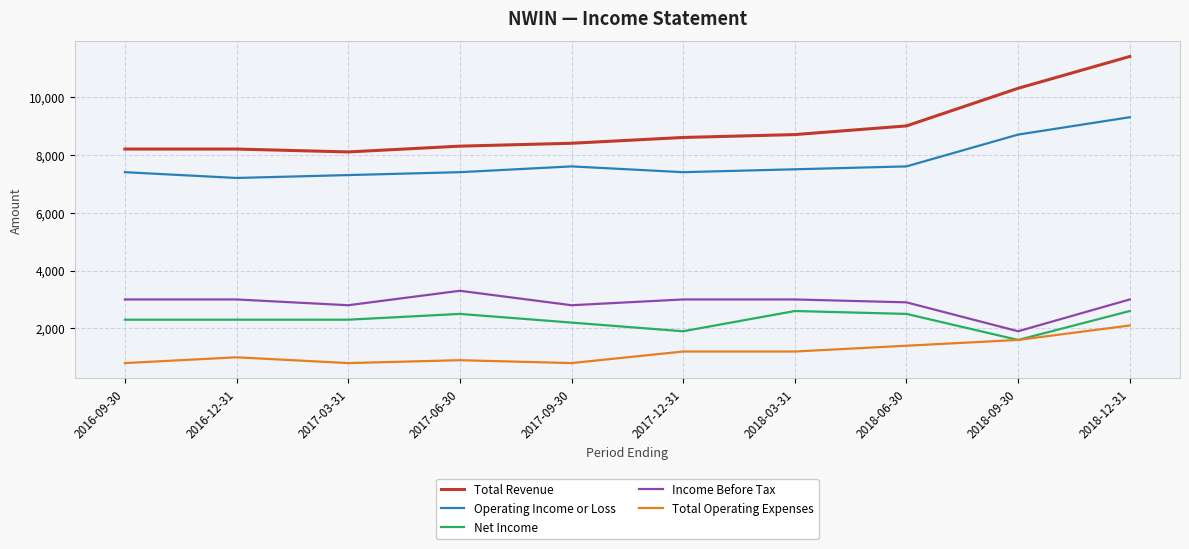

Is the value of Total Operating Expenses at 2018-03-31 greater than the value of Total Revenue at 2018-06-30?

No